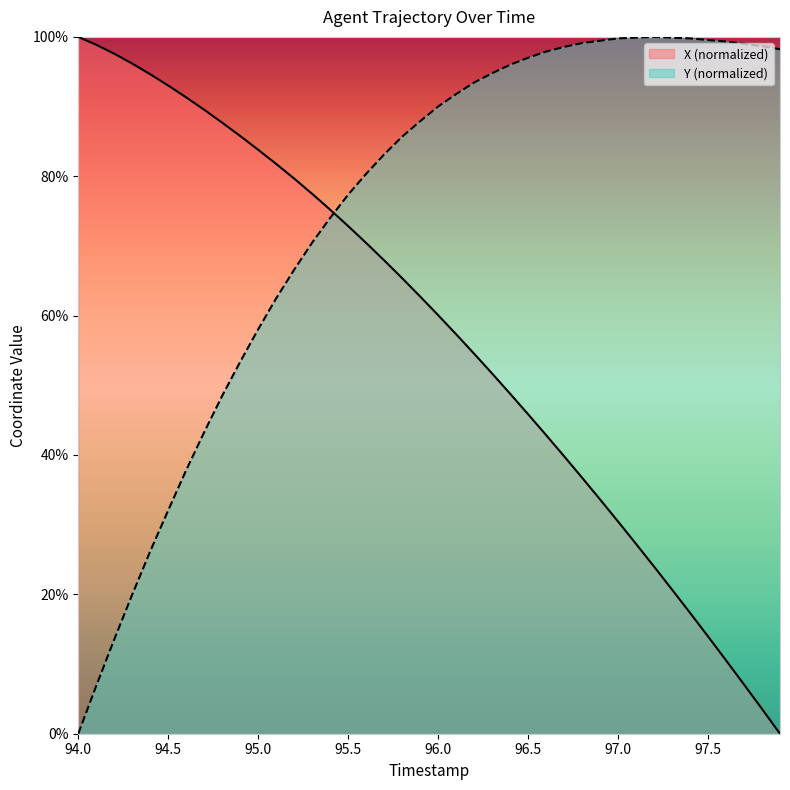

Is it true that Y (normalized) equals 31.4 at 95.0?

False